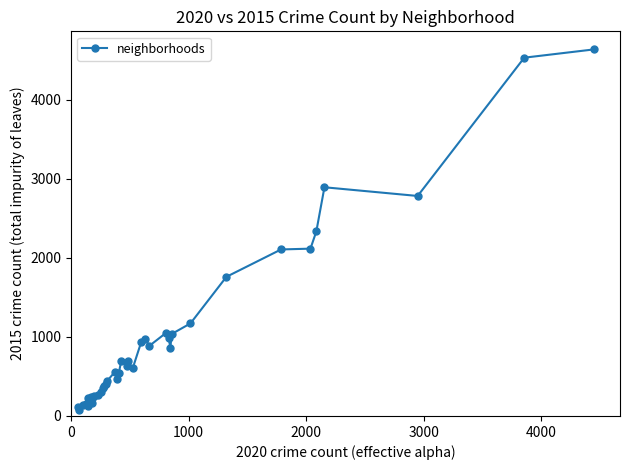

What is the difference between the maximum and second lowest values?

4522